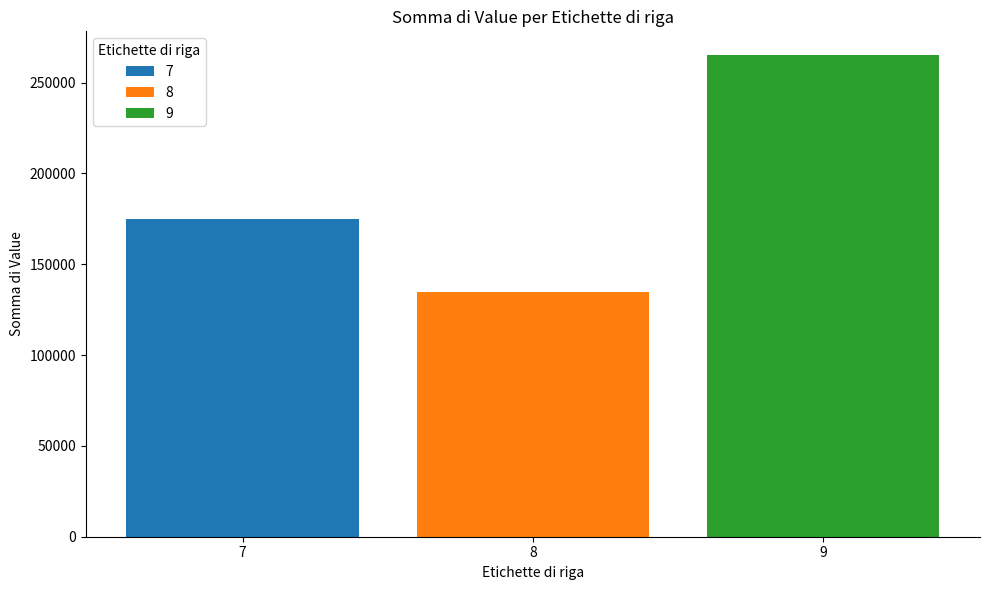

Rank the series by their average value, from highest to lowest.

9, 7, 8